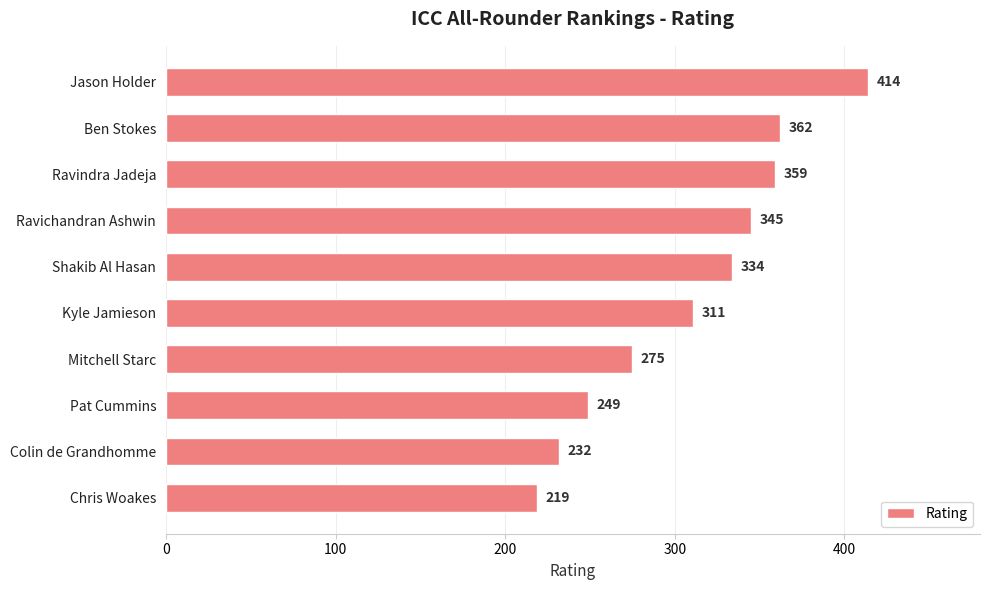

Reading top to bottom, transcribe all the data shown in this chart.

414	362	359	345	334	311	275	249	232	219